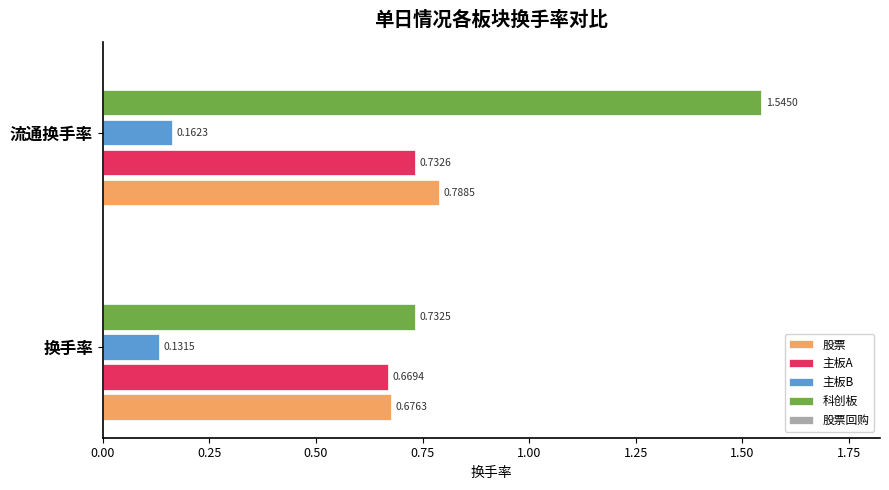

At which label is 股票 closest to 0?

换手率